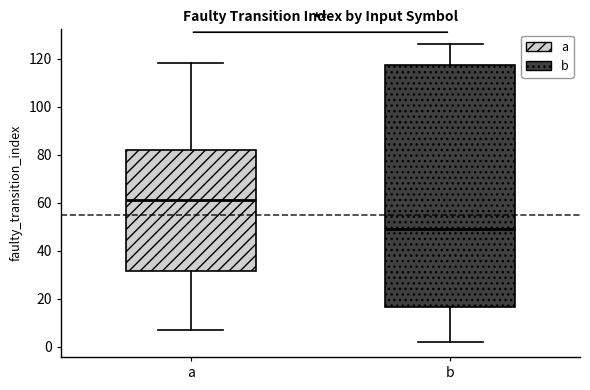

Reading left to right, transcribe this box plot: for each box, give where its median line is, the range the box spans, and where its two whiskers end, as read against the y-axis. The values are not printed on the chart, so give them approximately, as read against the axis.

a: median 62, box 32 to 82, whiskers 8 to 118
b: median 50, box 16 to 118, whiskers 2 to 126